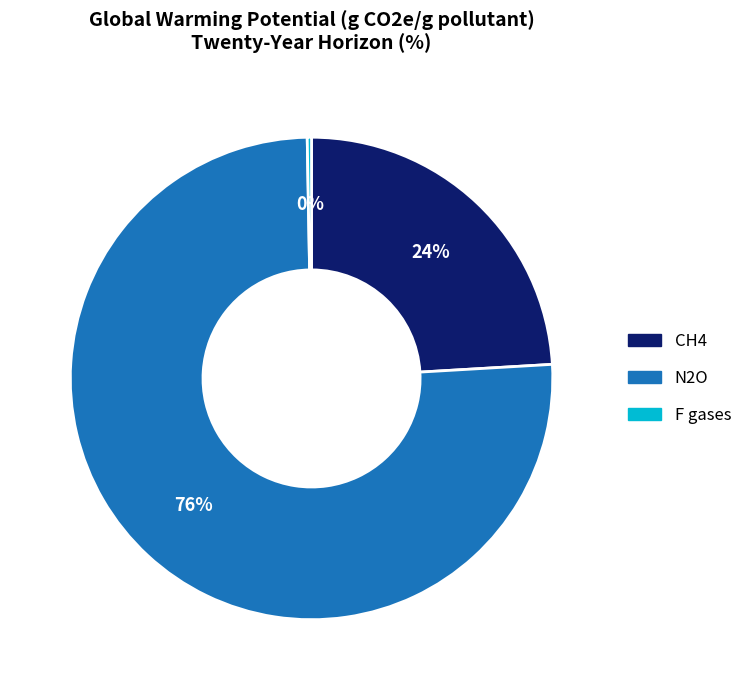

Which slice represents more than half of the pie?

N2O